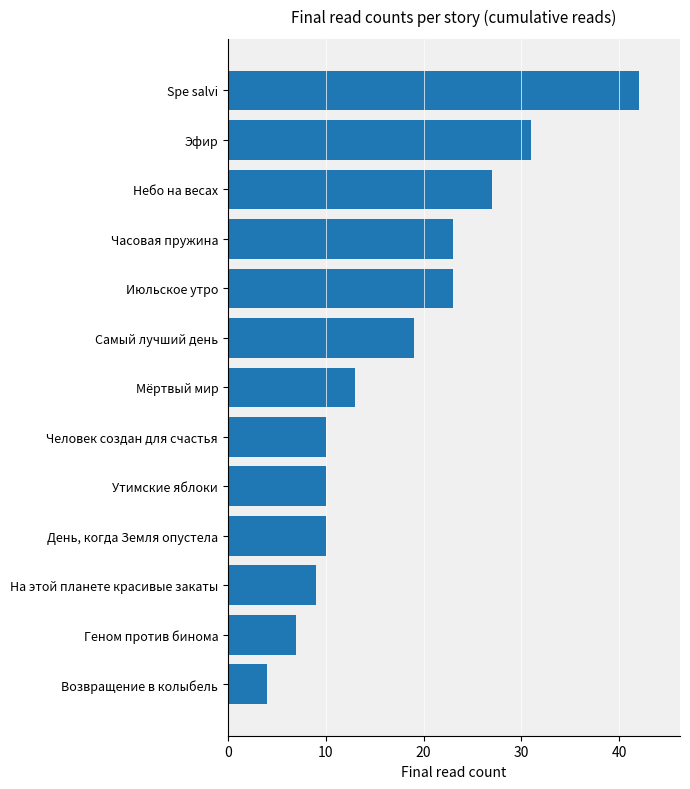

What is the maximum value shown in the chart?

42